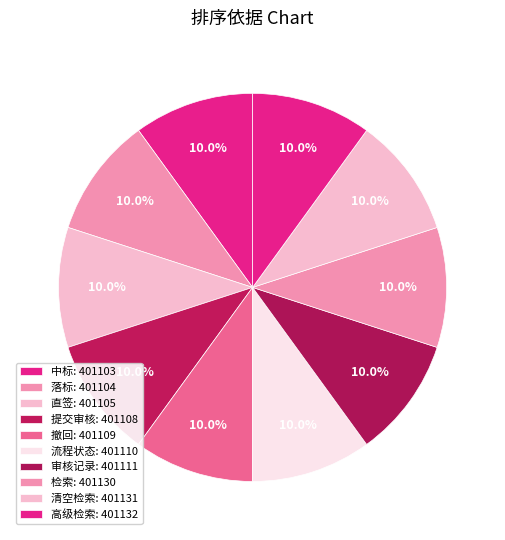

Rank the categories by value from highest to lowest.

高级检索, 清空检索, 检索, 审核记录, 流程状态, 撤回, 提交审核, 直签, 落标, 中标